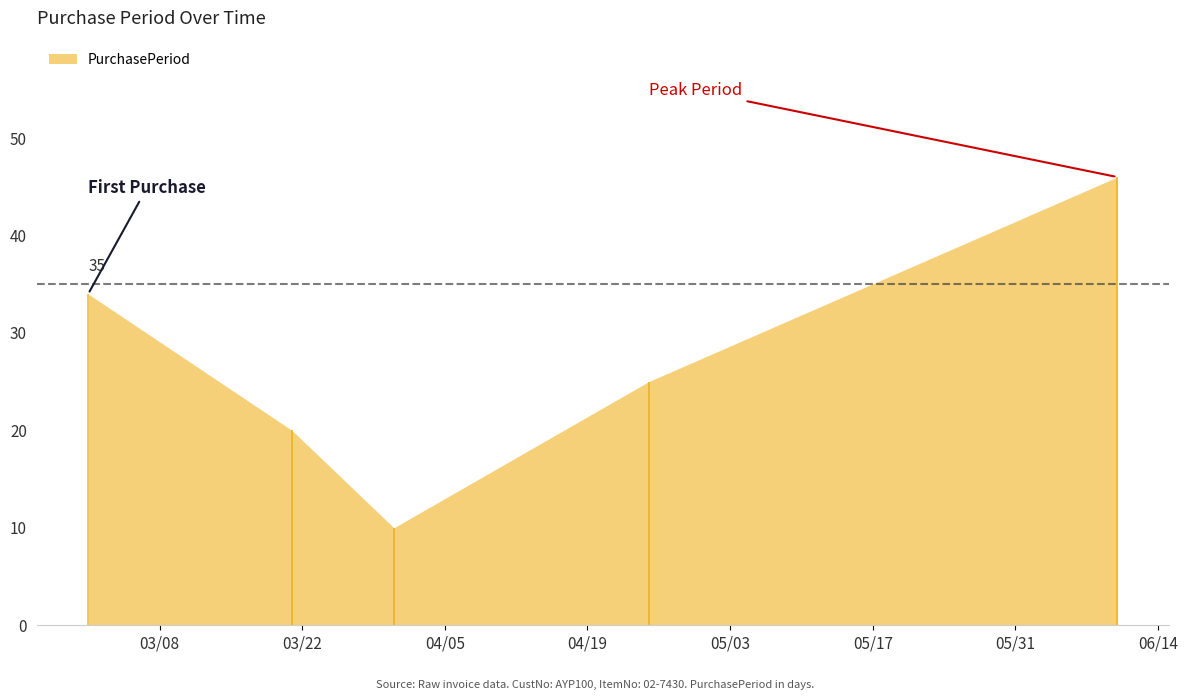

Reading left to right, what are all the values shown in this chart?

2016-03-01=34	2016-03-21=20	2016-03-31=10	2016-04-25=25	2016-06-10=46